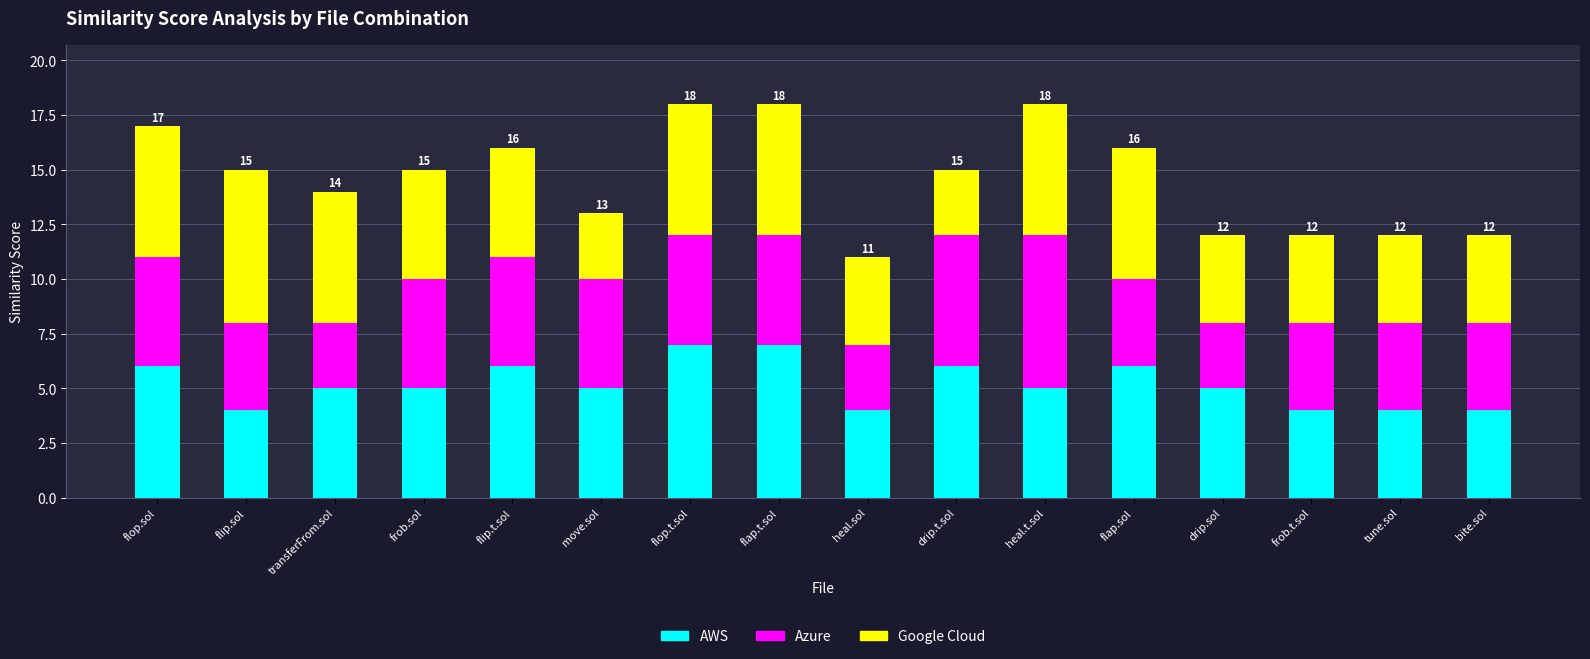

True or false: AWS has a value of 4 at bite.sol.

True